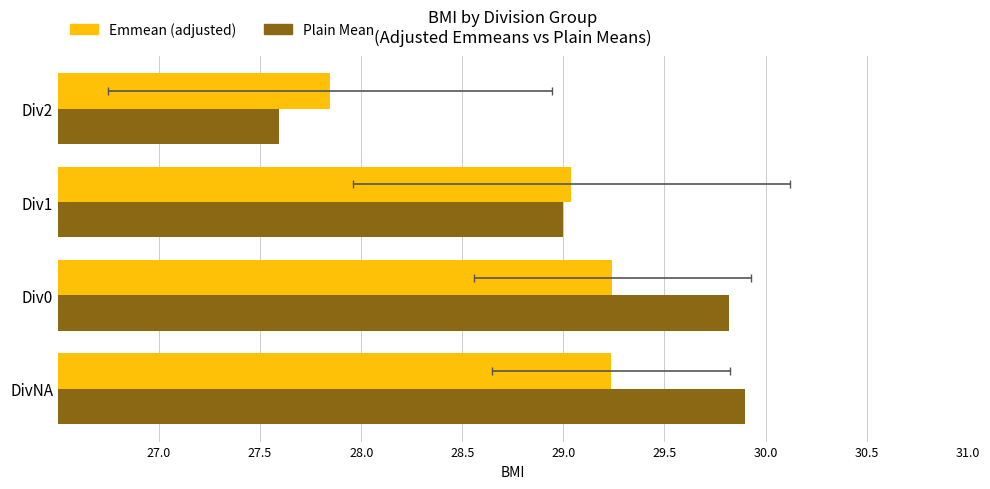

Count the number of categories in the chart.

4